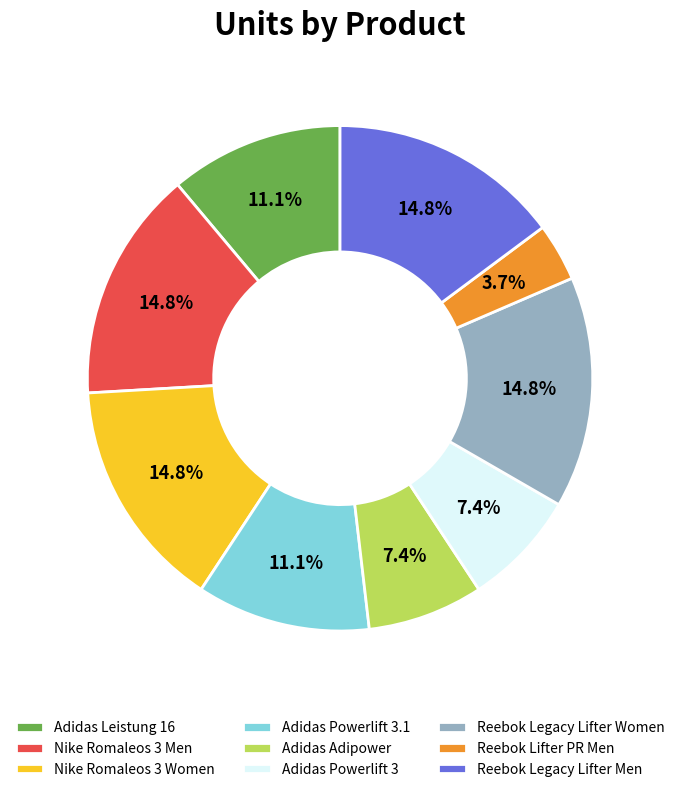

Between Reebok Lifter PR Men and Nike Romaleos 3 Men, which is larger?

Nike Romaleos 3 Men